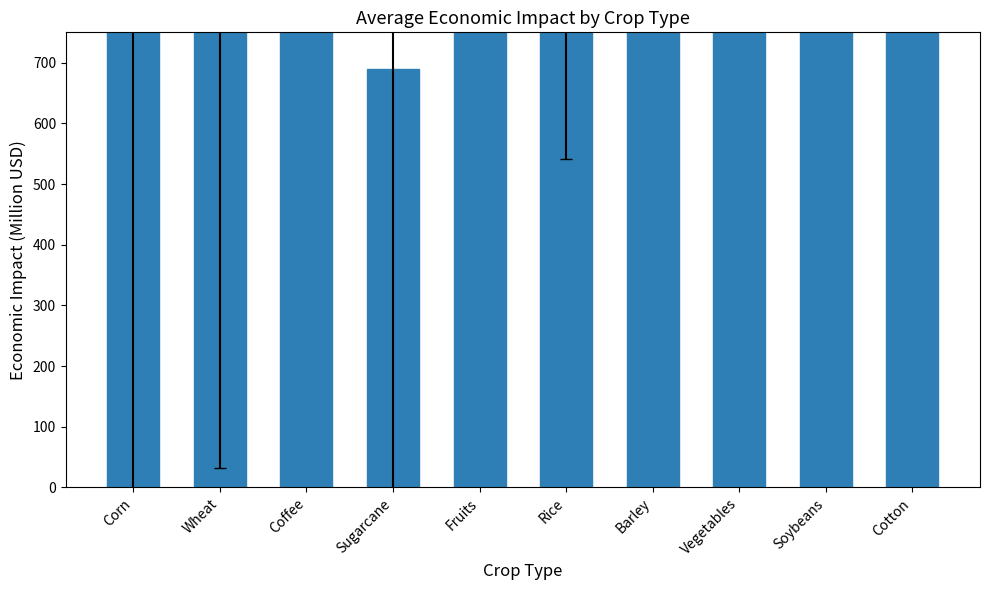

Where is the data nearest to the value 1664?

Rice